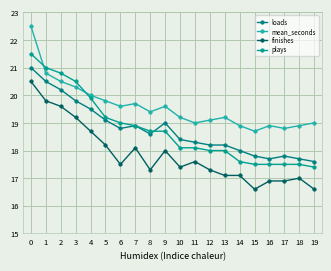

How many distinct data groups are displayed?

4